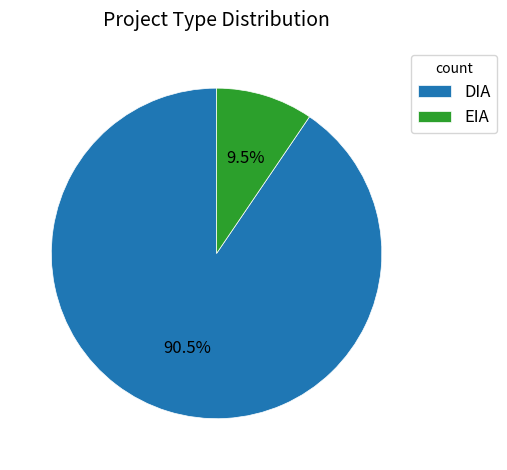

Which category has the biggest portion of the pie?

DIA